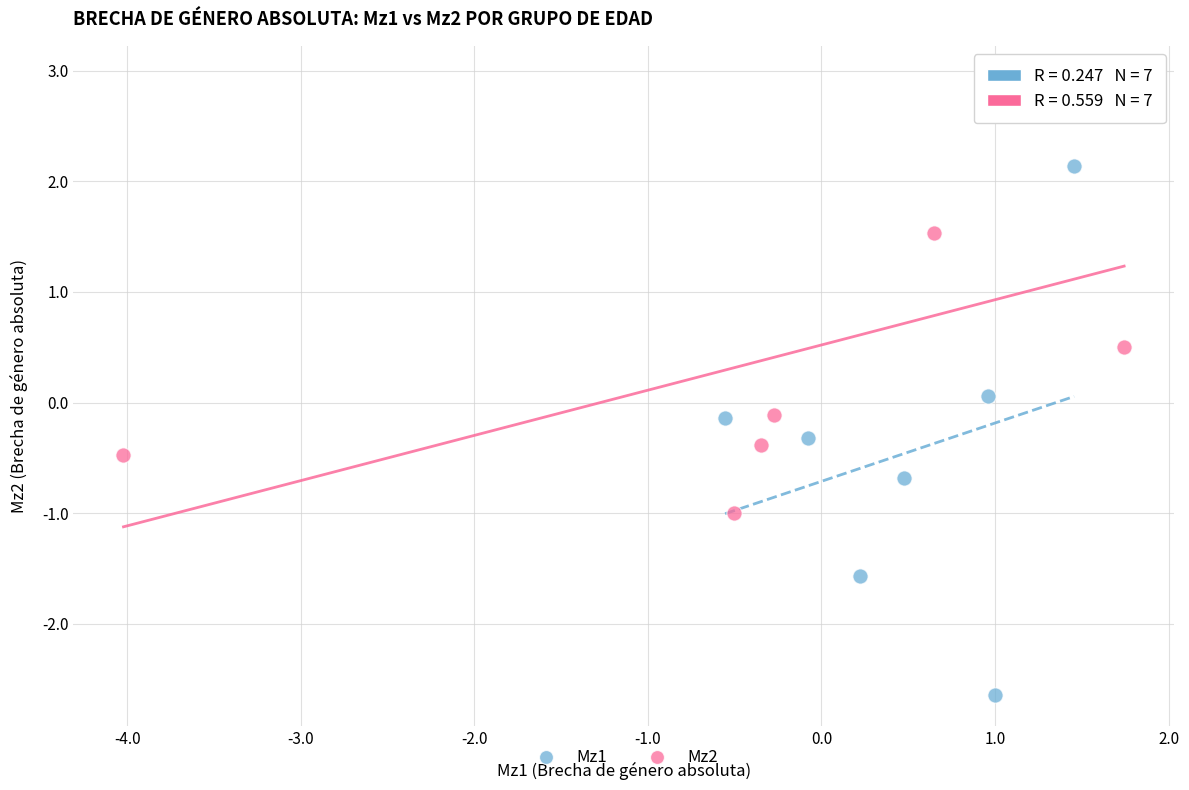

Which series contains the highest Y value?

Mz2